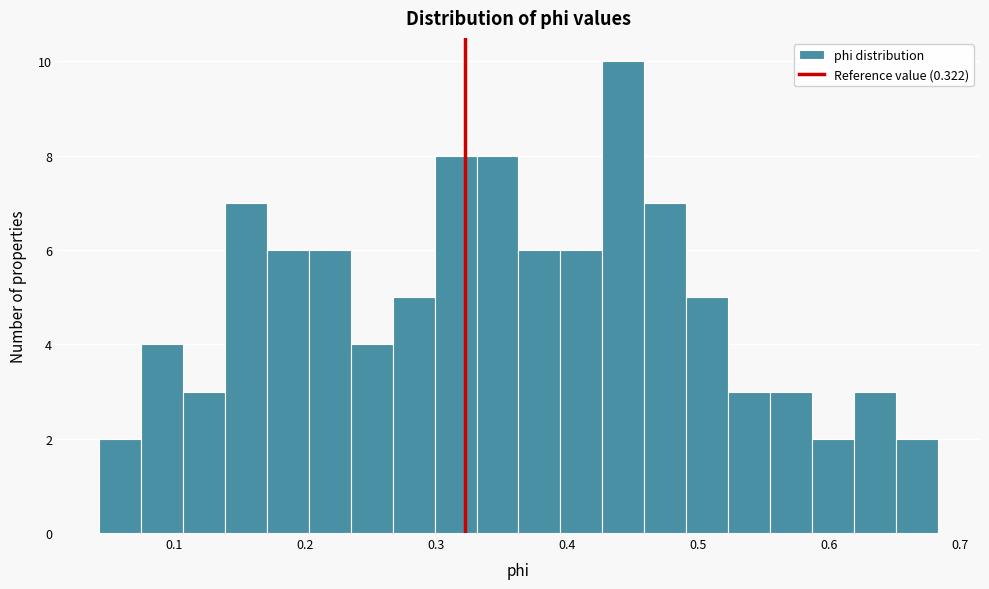

Around what value on the x-axis is the tallest bar? Give the approximate position of its centre, as read against the axis.

0.44